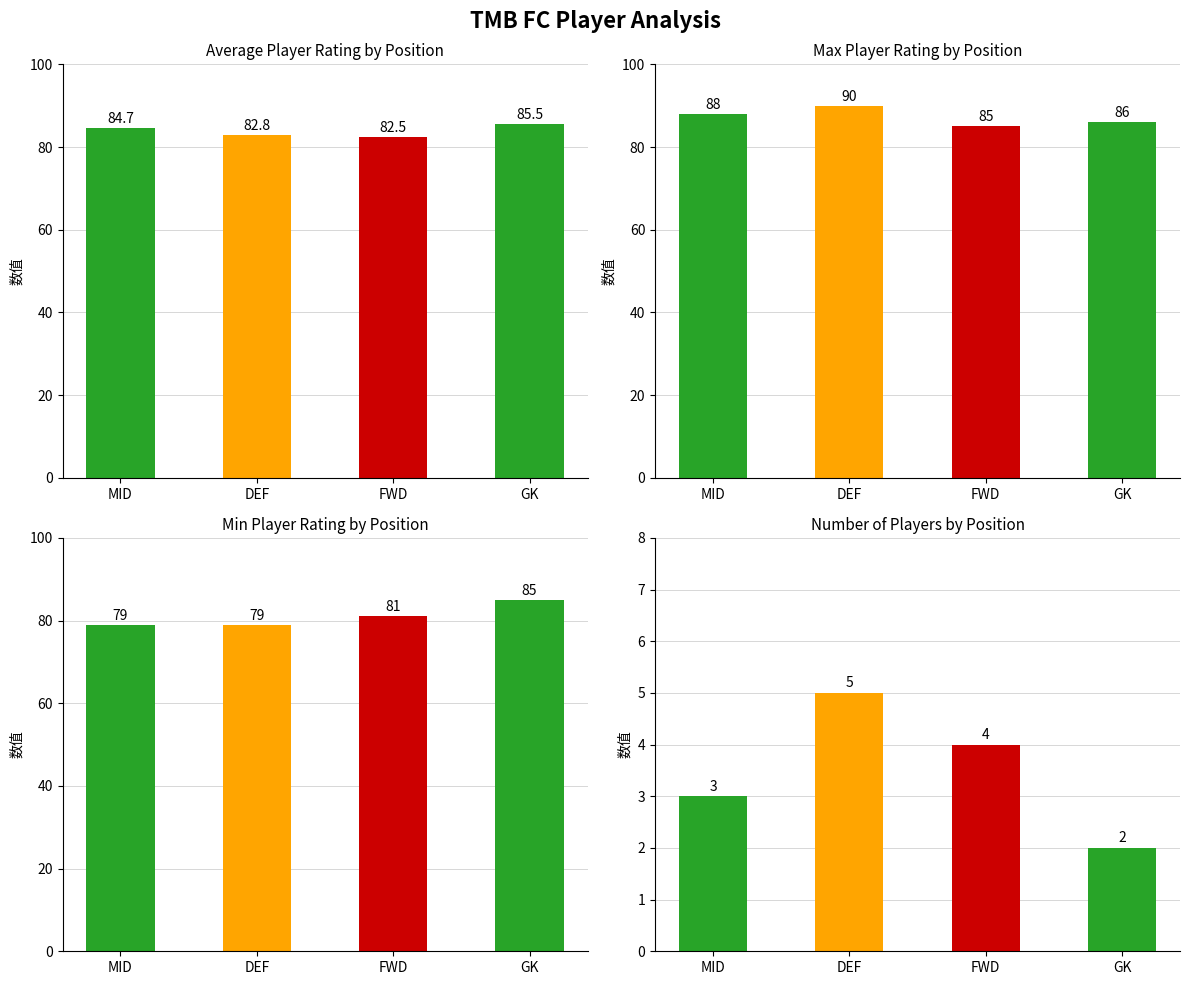

True or false: Max Rating has a value of 88.0 at MID.

True